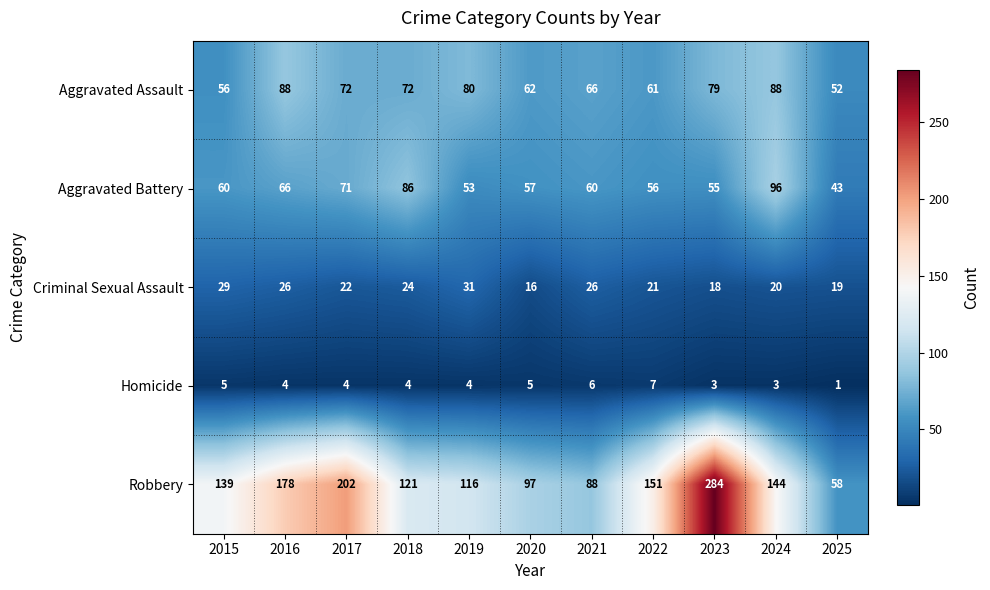

Rank the series at 2016 from lowest to highest value.

Homicide, Criminal Sexual Assault, Aggravated Battery, Aggravated Assault, Robbery